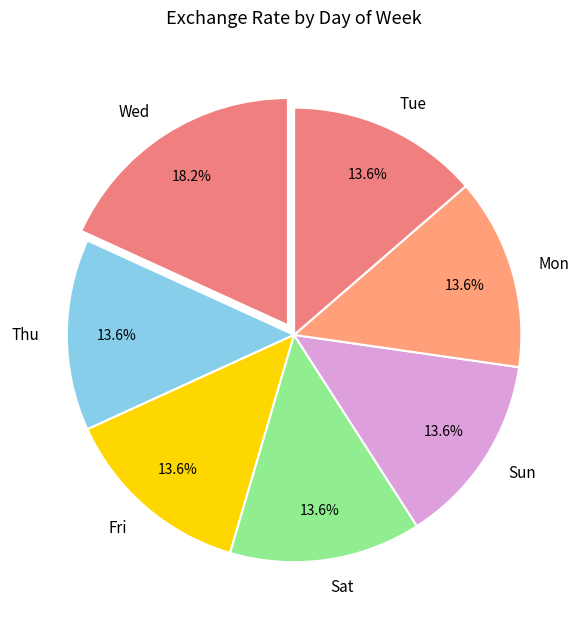

What is the ratio of the value at Sat to the value at Mon?

1.0